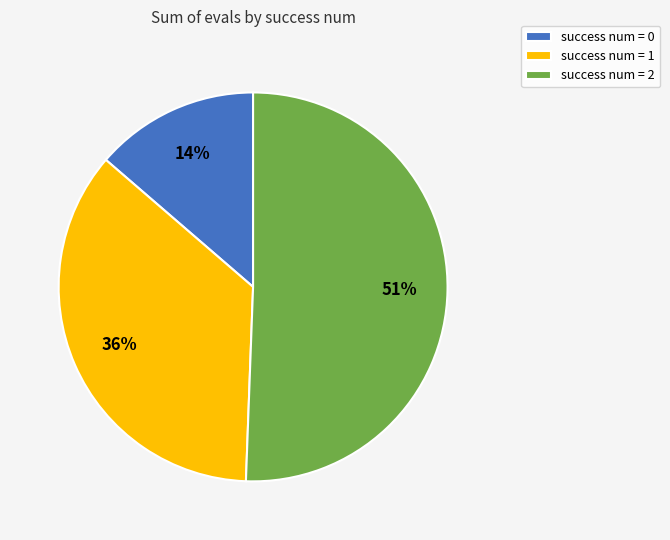

True or false: success num = 1 accounts for 36% of the total.

True